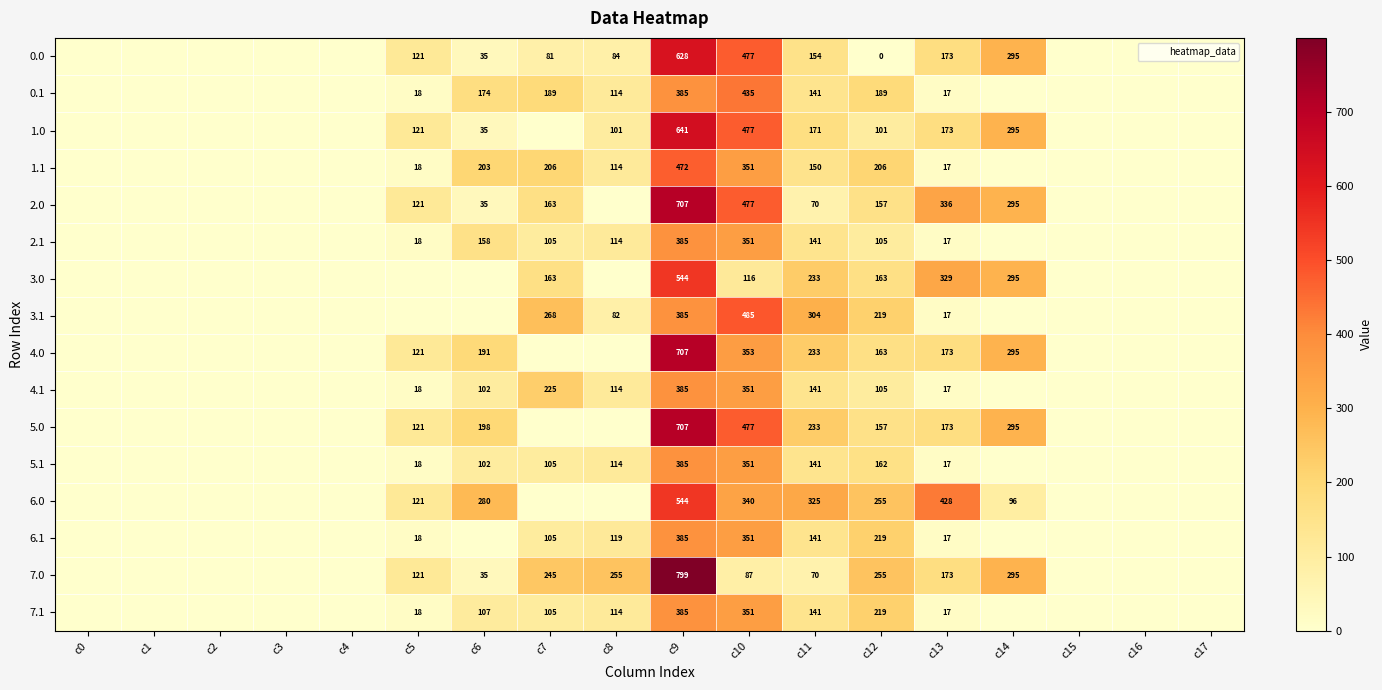

List the labels in order of 7.1 value, smallest first.

c0, c1, c2, c3, c4, c14, c15, c16, c17, c13, c5, c7, c6, c8, c11, c12, c10, c9